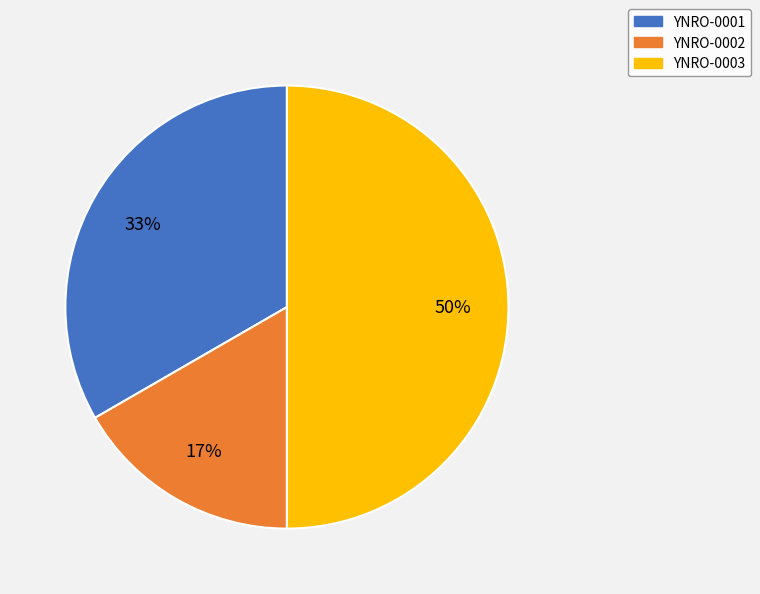

Is the sum of YNRO-0003 and YNRO-0001 greater than half?

Yes